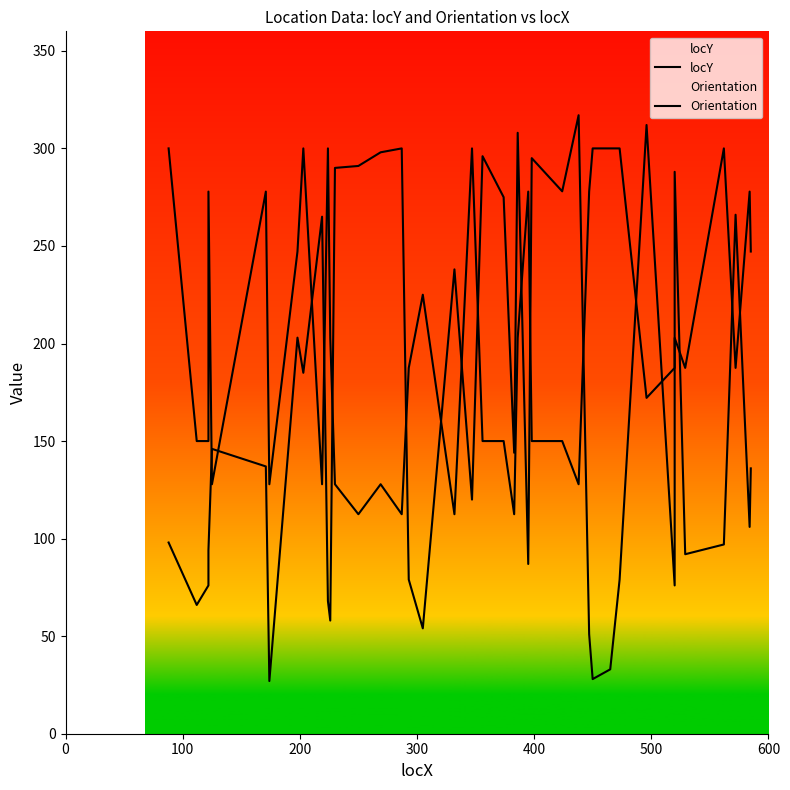

What is the difference between the second highest and second lowest values in the Orientation series?

187.5